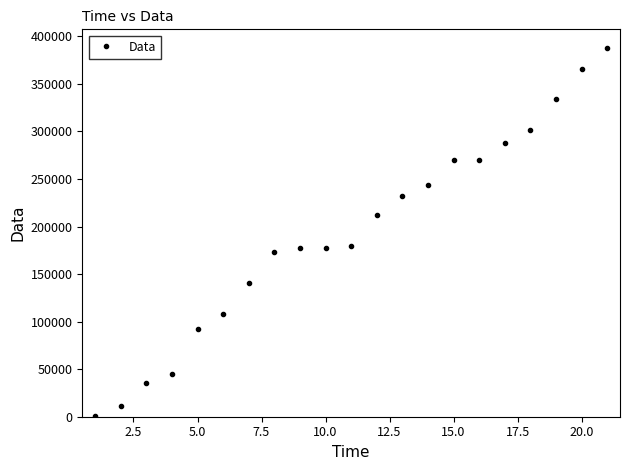

What is the maximum value shown in the chart?

388096